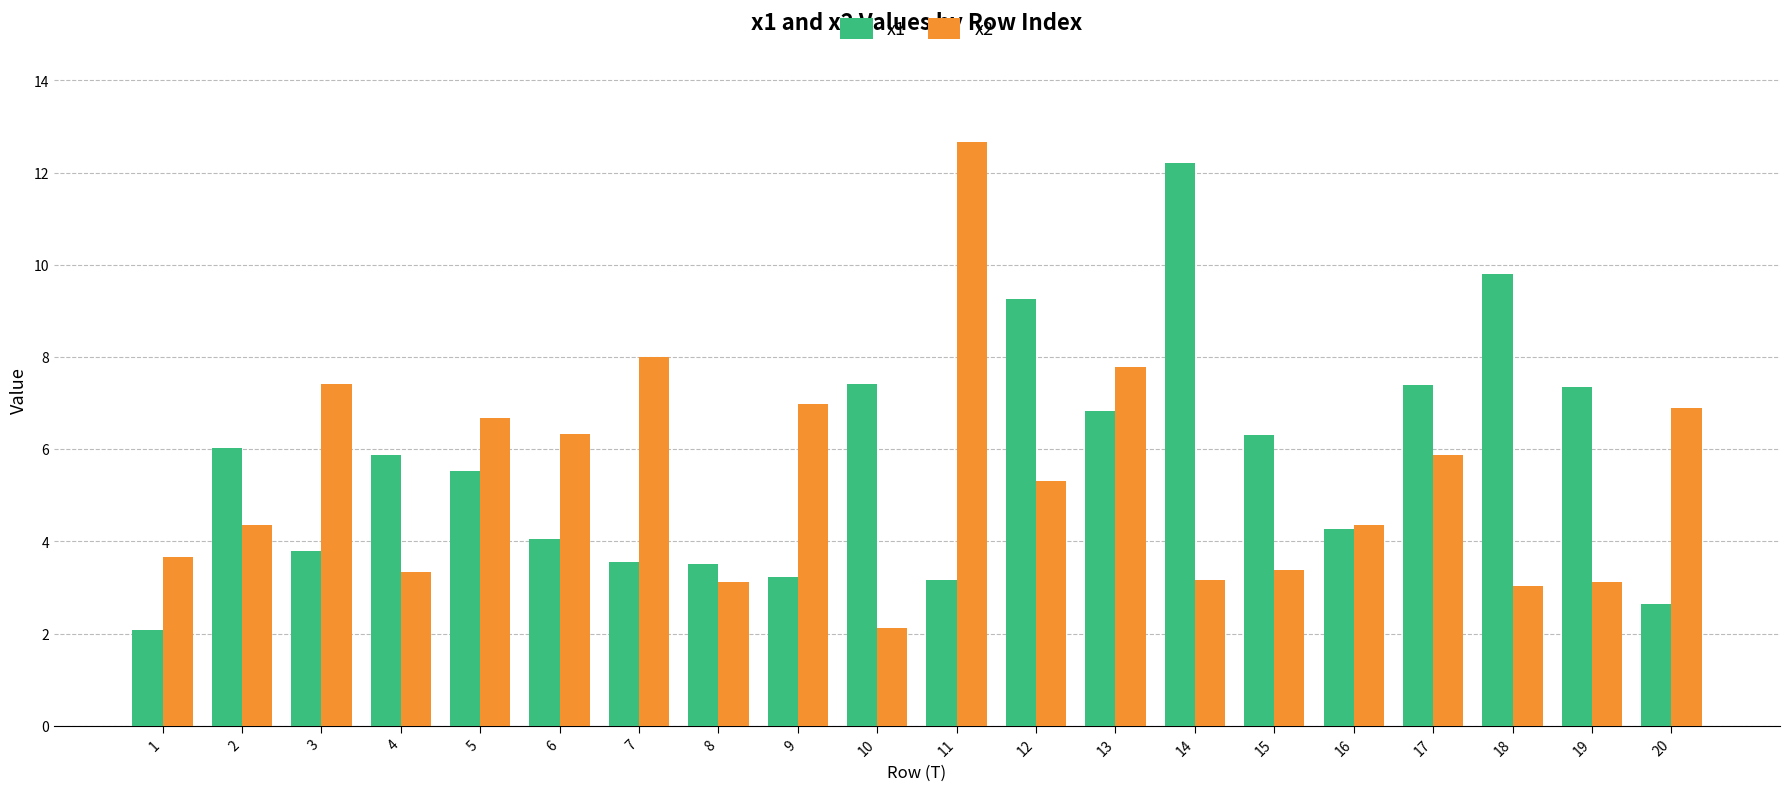

What is the difference between the x1 values at 12 and 1?

7.2